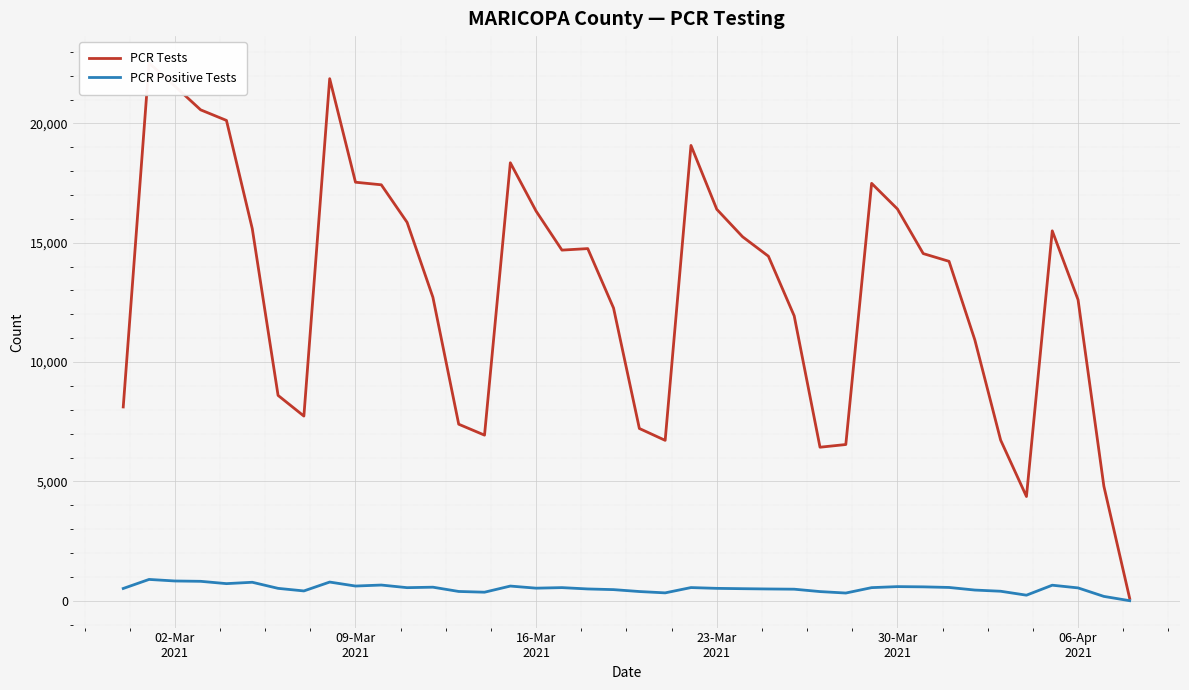

True or false: PCR Tests has more than 0 points higher than both neighbors.

True